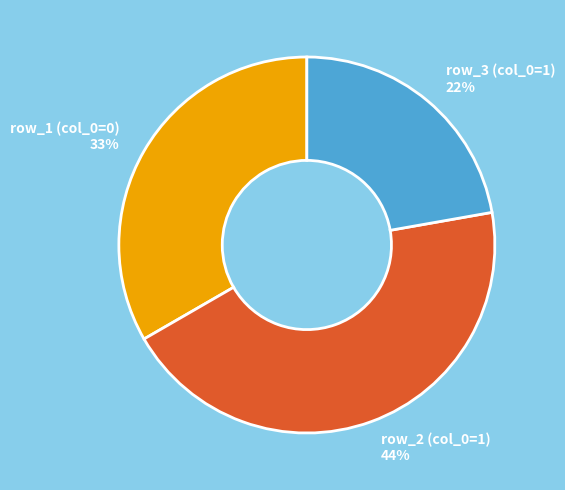

Is there a majority slice in this chart?

No